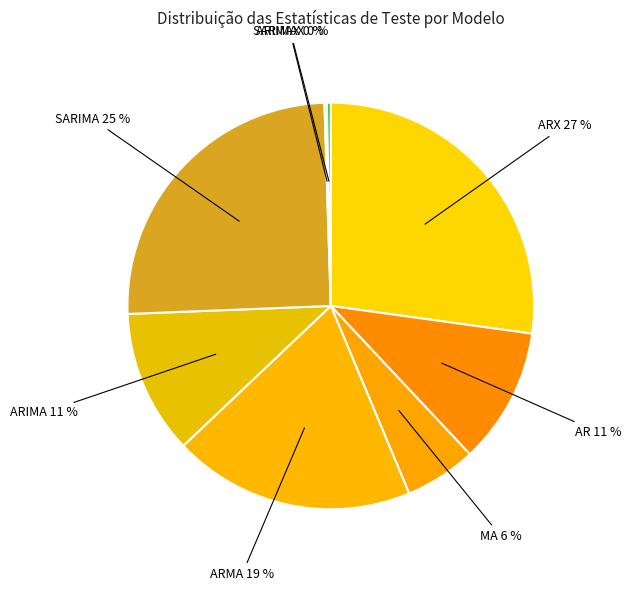

To the nearest percent, what is the difference between the largest and smallest slice percentages?

27%